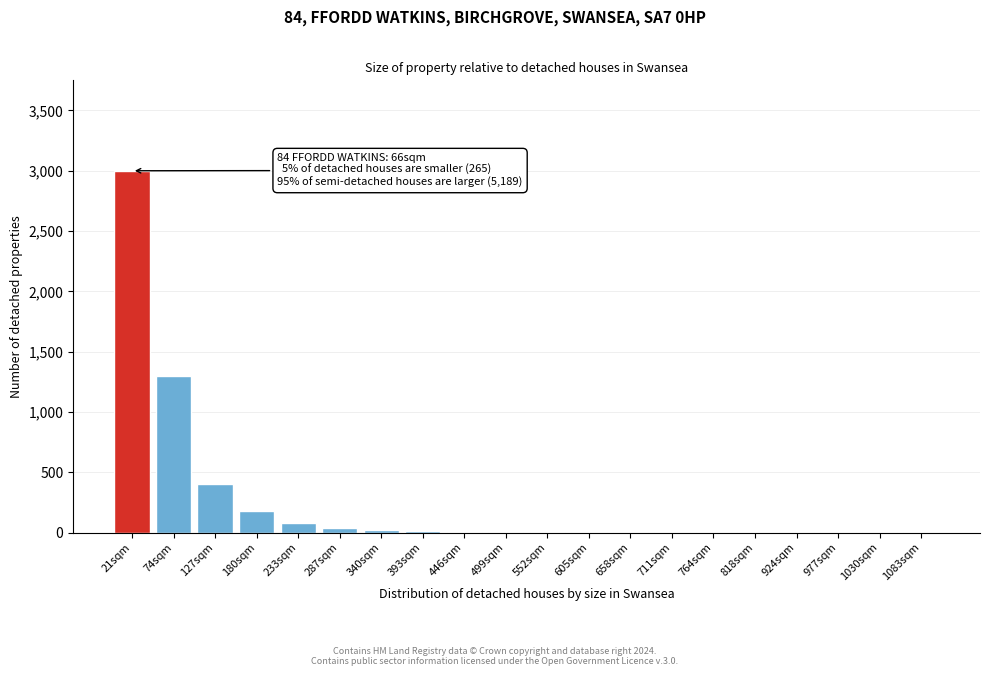

Which label corresponds to the largest value in the chart?

21sqm